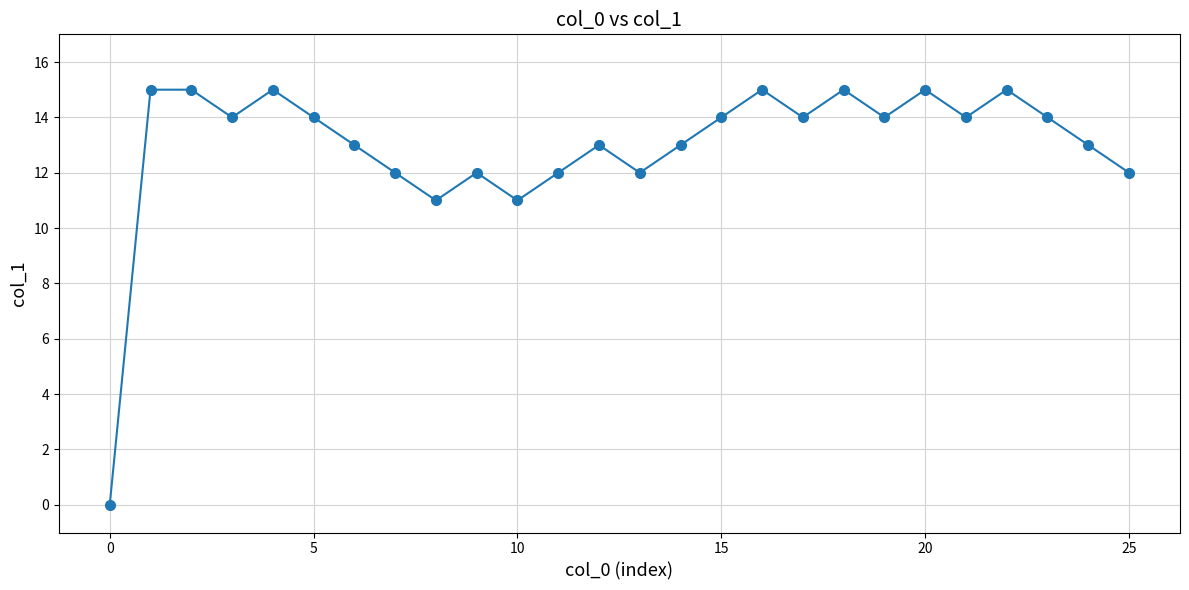

What is the value of the 24th point from the left?

14